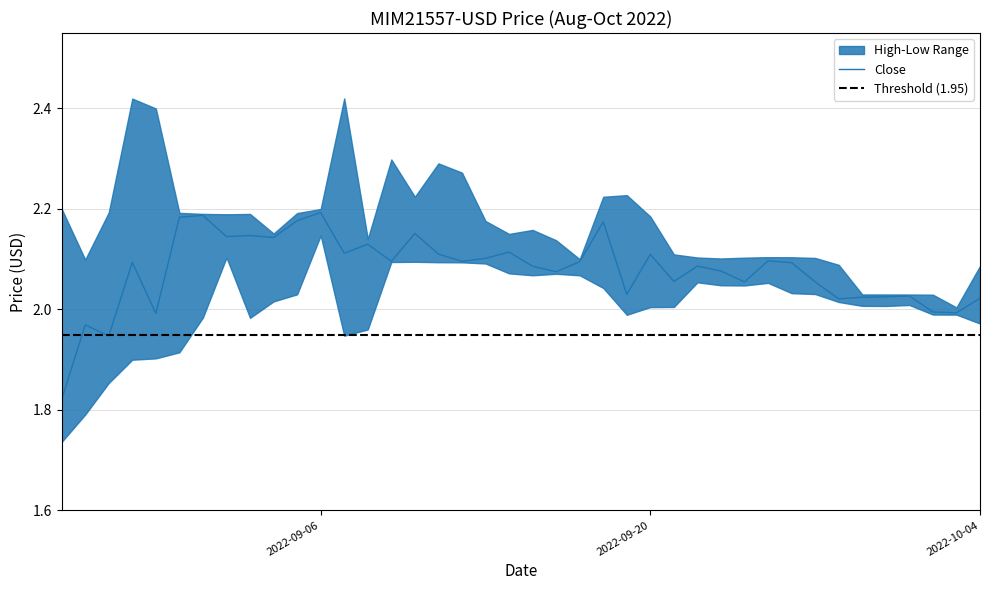

Between 2022-09-16 and 2022-10-02, which is larger?

2022-09-16